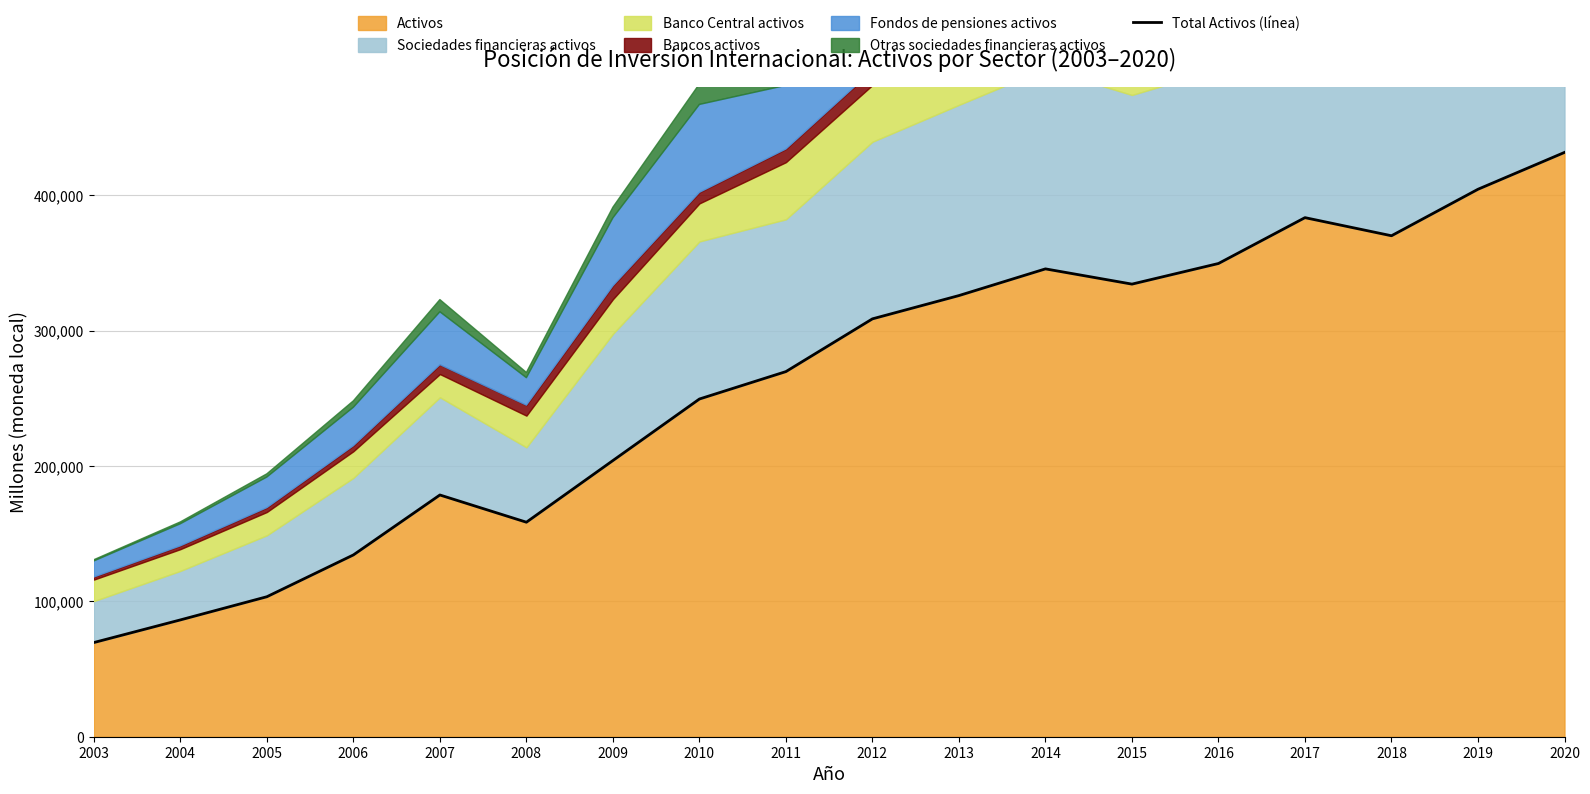

Where does the data first go above 308778?

2013